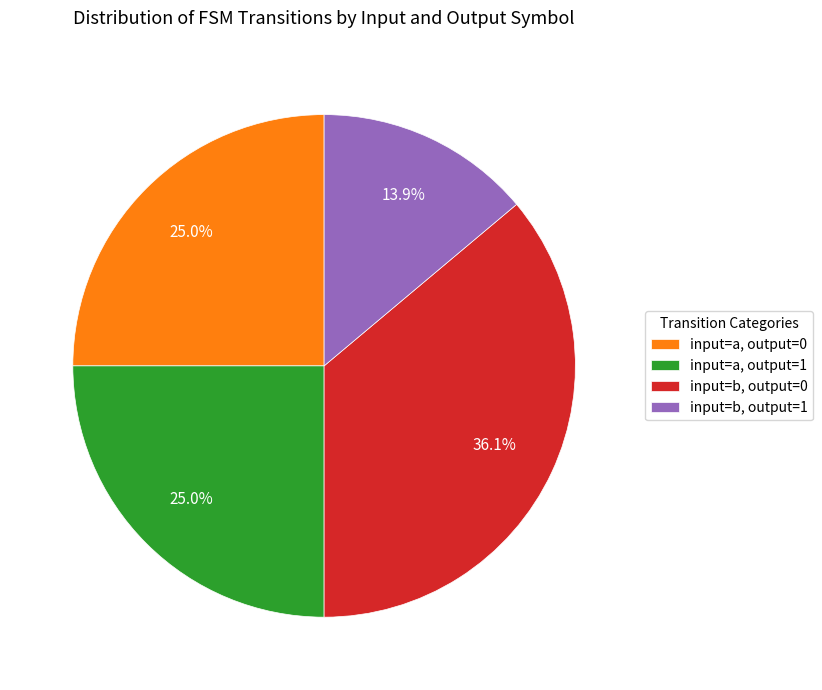

Is there any slice that represents more than half of the pie?

No